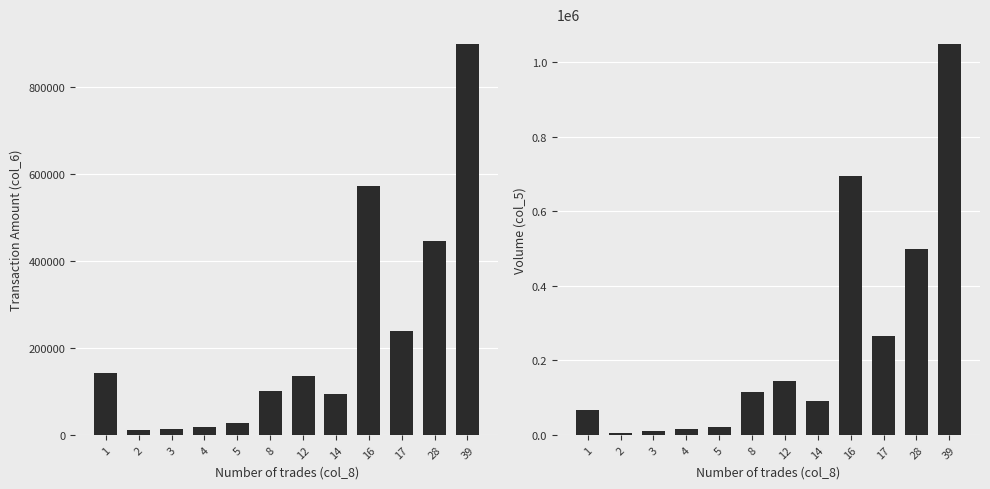

What is the lowest value of the col_6 series?

12000